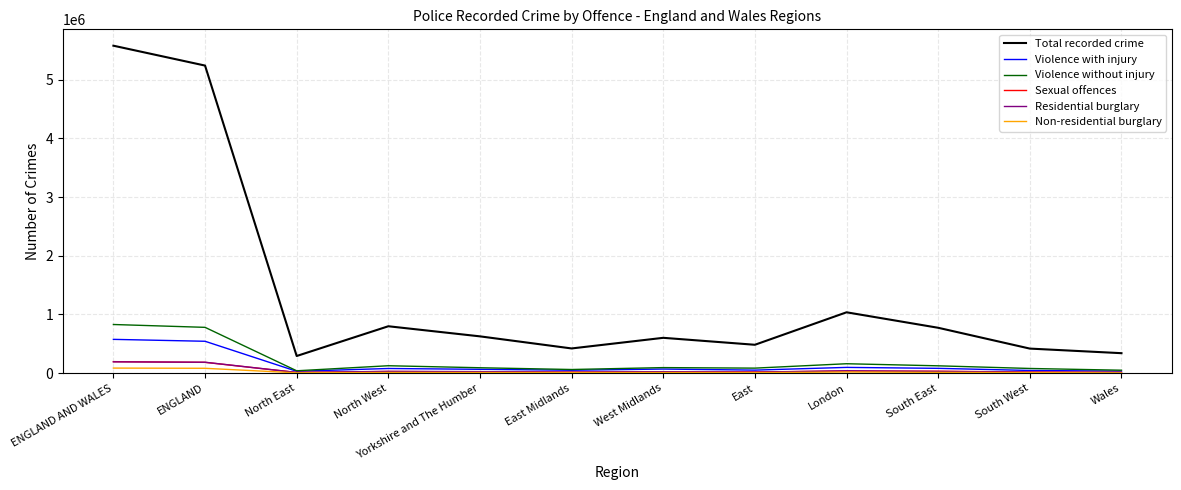

True or false: Violence with injury and Total recorded crime cross at least once.

False